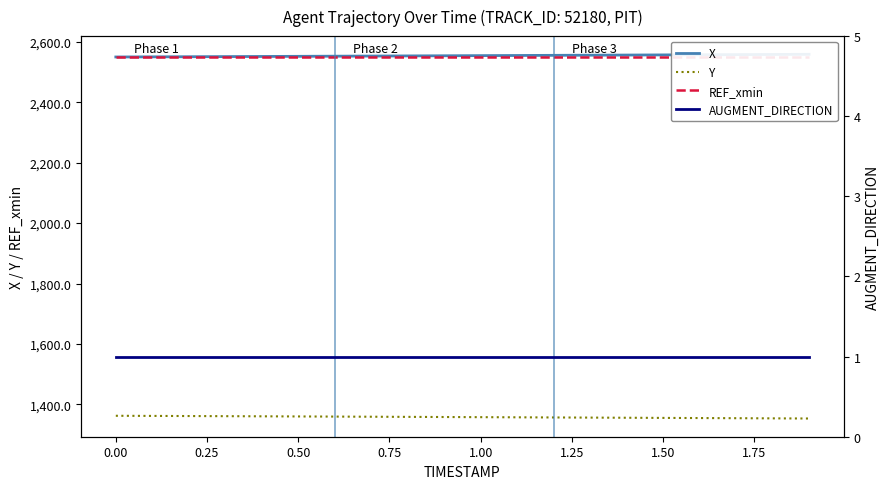

Which series has the largest total across all categories?

X